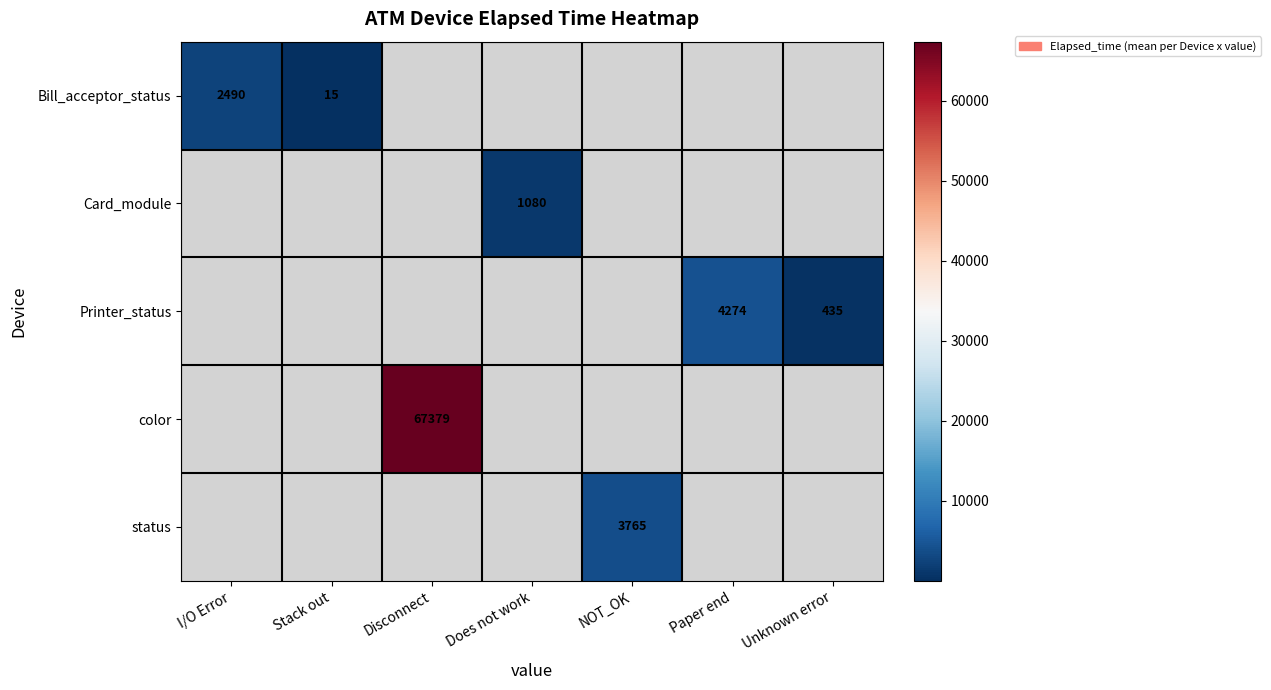

What is the maximum value shown in the chart?

67379.0